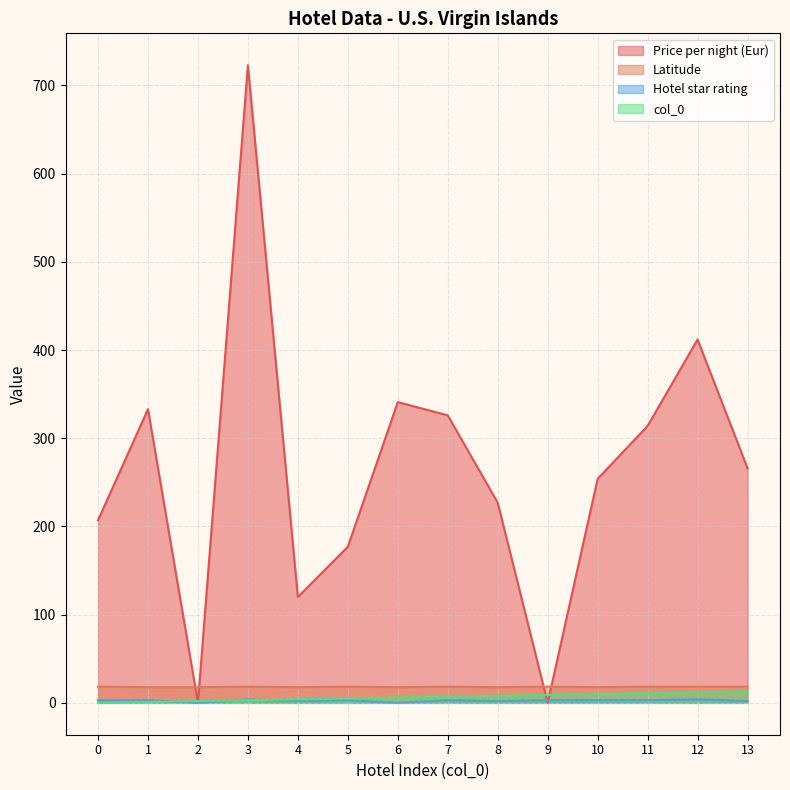

In Price per night (Eur), how many points are lower than both neighbors (excluding endpoints)?

3